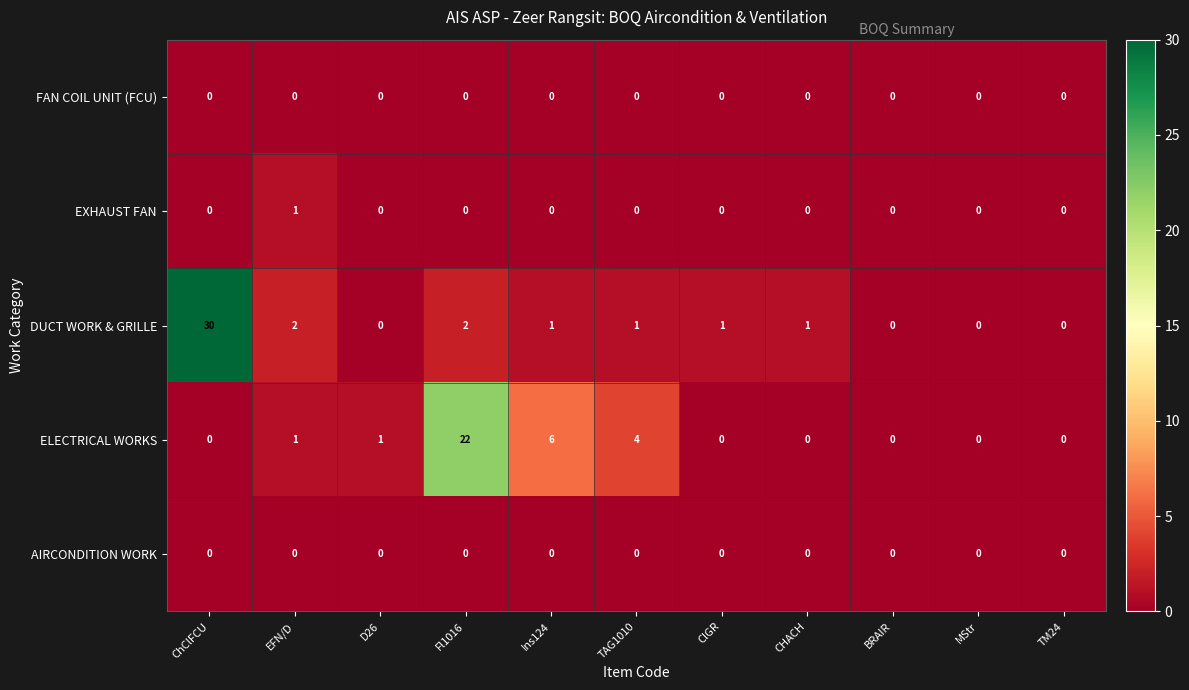

What is the sum of all DUCT WORK & GRILLE values?

38